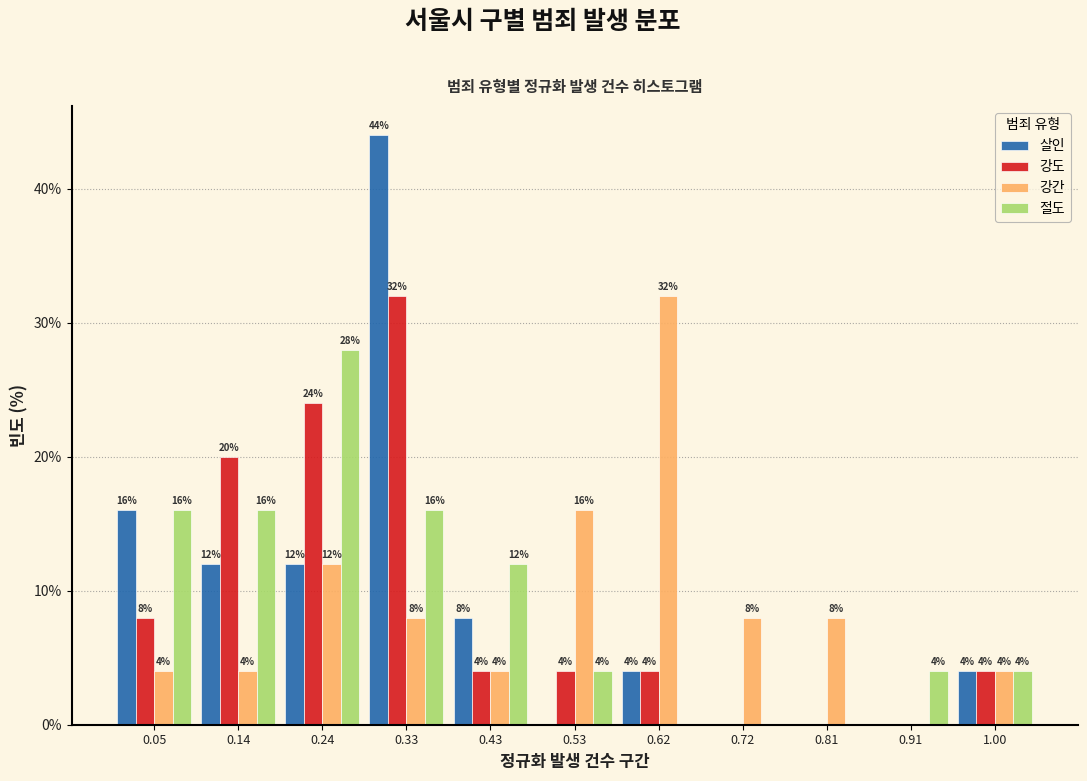

In the 살인 series, which range on the x-axis has the tallest bar?

0.29 to 0.38